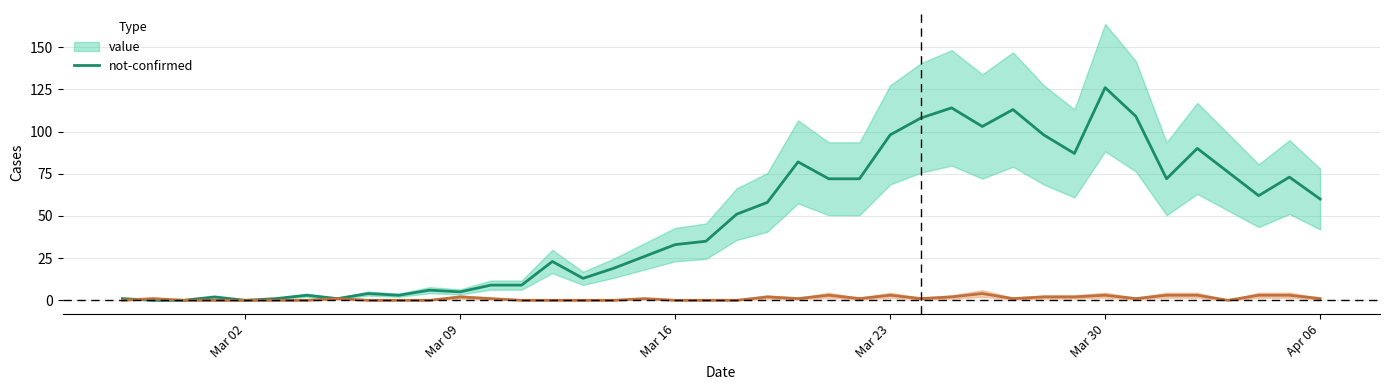

Is the value of not-confirmed at 2020-03-12 greater than the value of value at 2020-03-23?

No